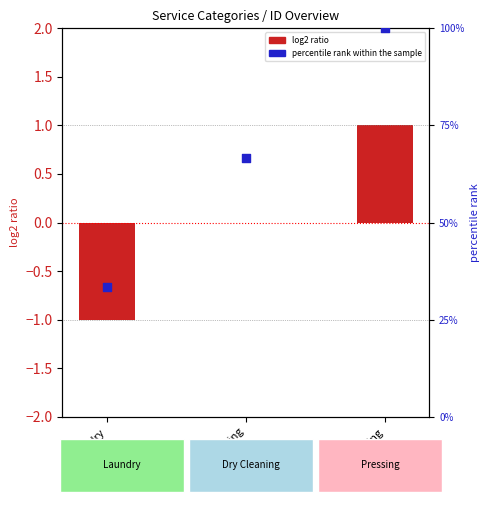

Is the value of percentile rank within the sample at Laundry greater than the value of log2 ratio at Pressing?

Yes